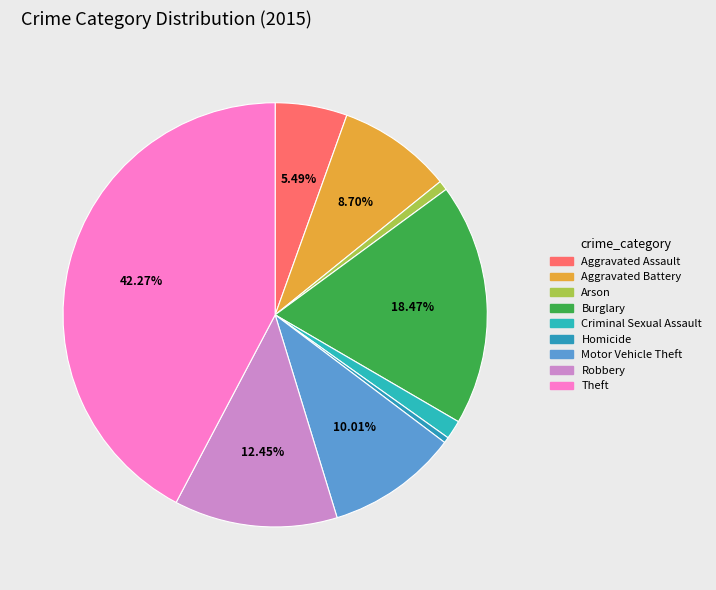

To the nearest percent, what portion does Aggravated Assault represent?

5%